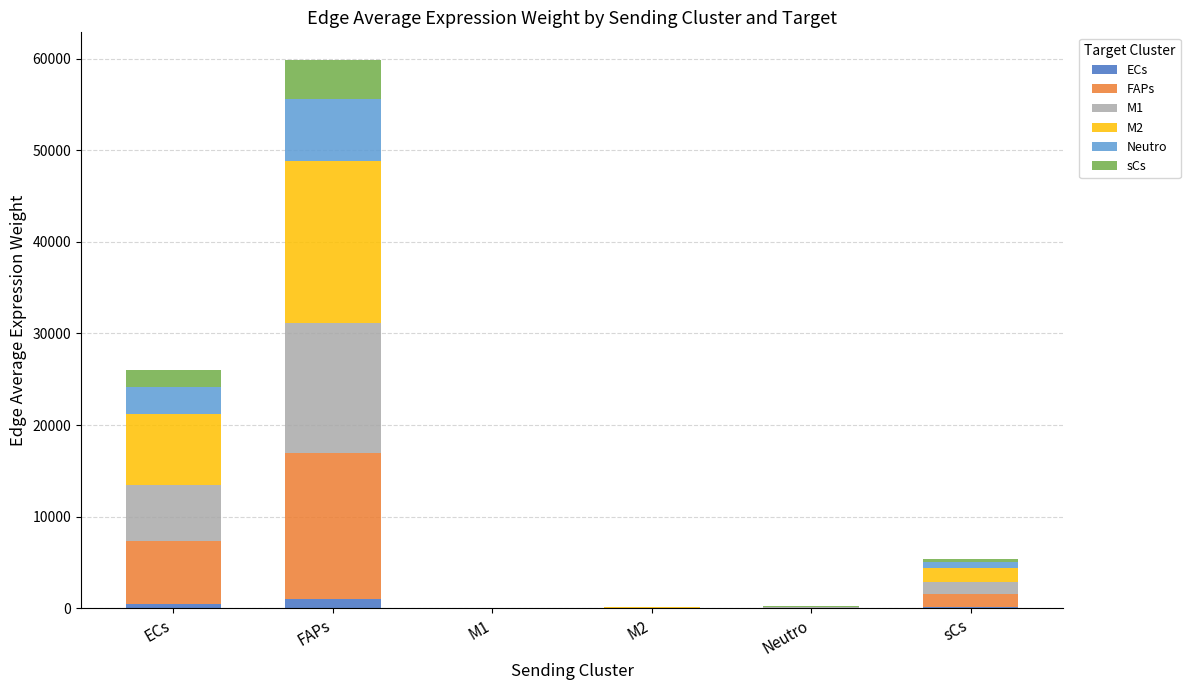

What are all the series names shown in the legend?

ECs, FAPs, M1, M2, Neutro, sCs